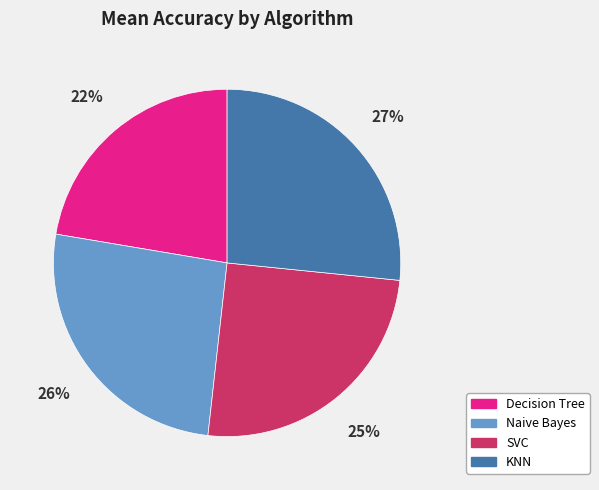

True or false: Decision Tree accounts for 22% of the total.

True